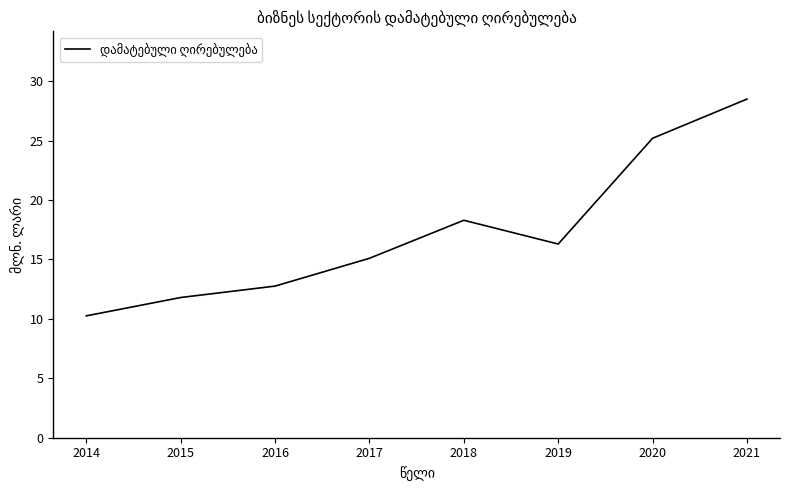

What is the change in value from 2014 to 2015?

+1.5